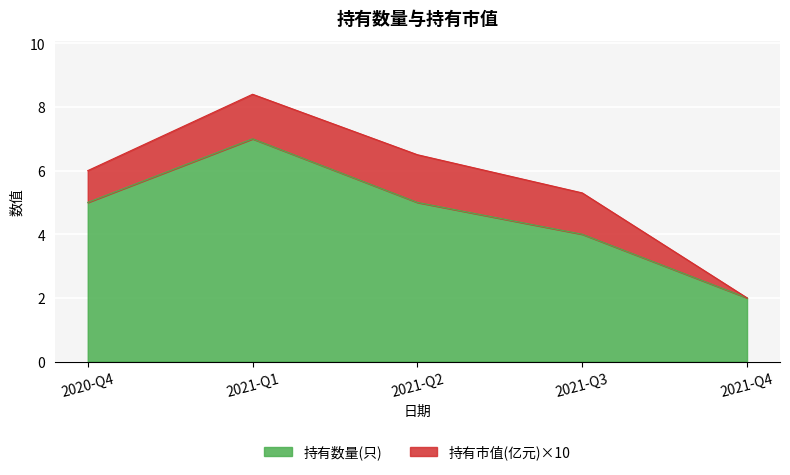

The 持有数量(只) series shows 5.0 at 2021-Q2. True or false?

True